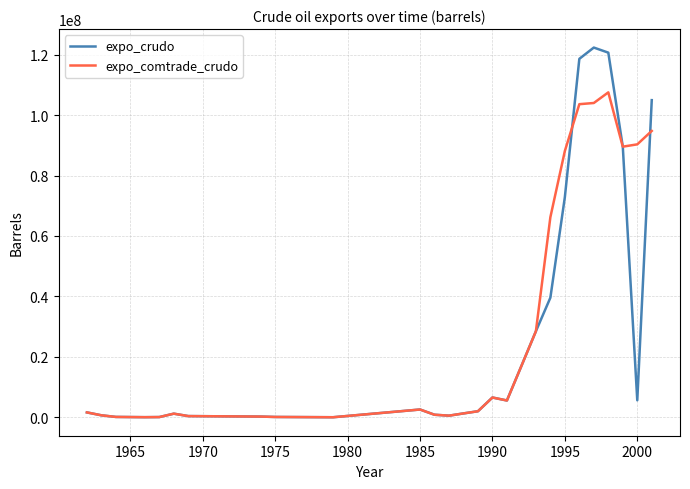

What is the maximum value for expo_crudo?

122350382.8